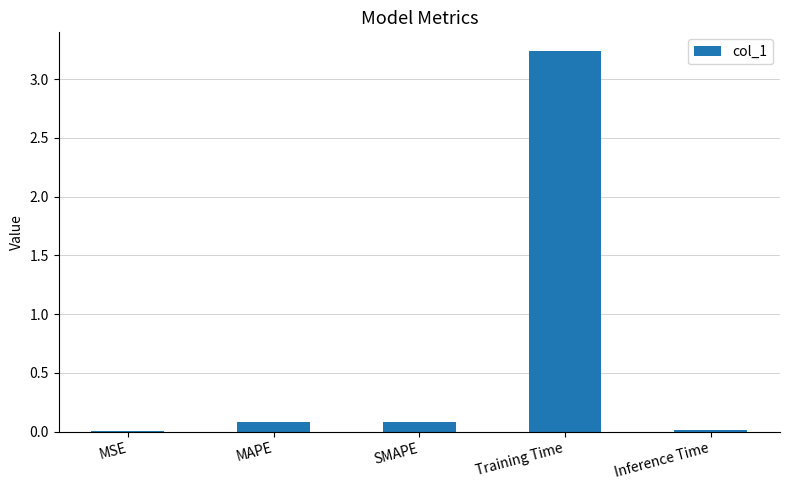

The value at MSE is 0.0. True or false?

True